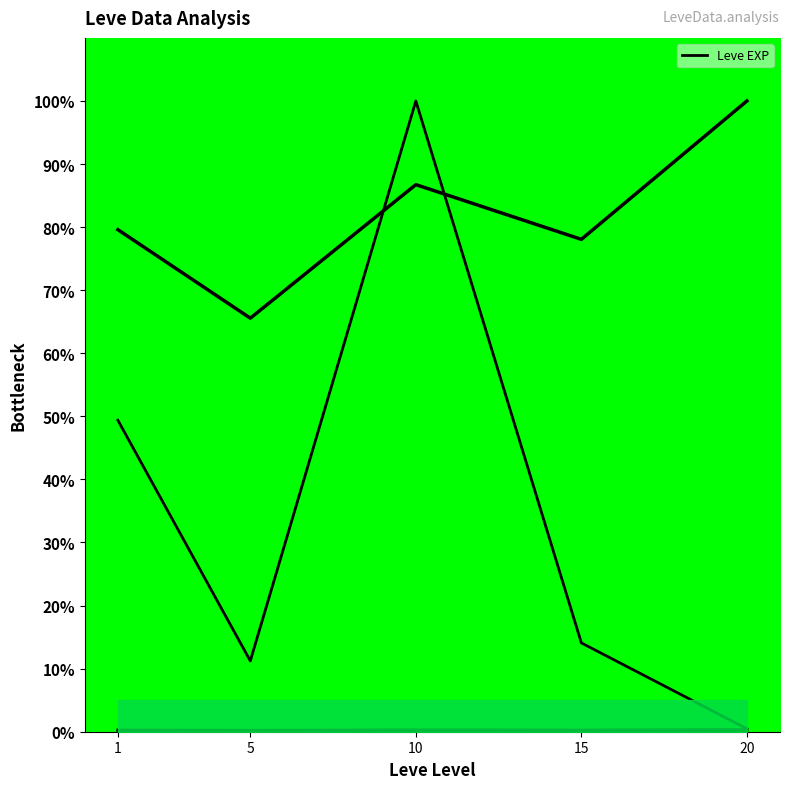

Reading left to right, transcribe all the data shown in this chart.

1=79.6	5=65.6	10=86.7	15=78.1	20=100.0